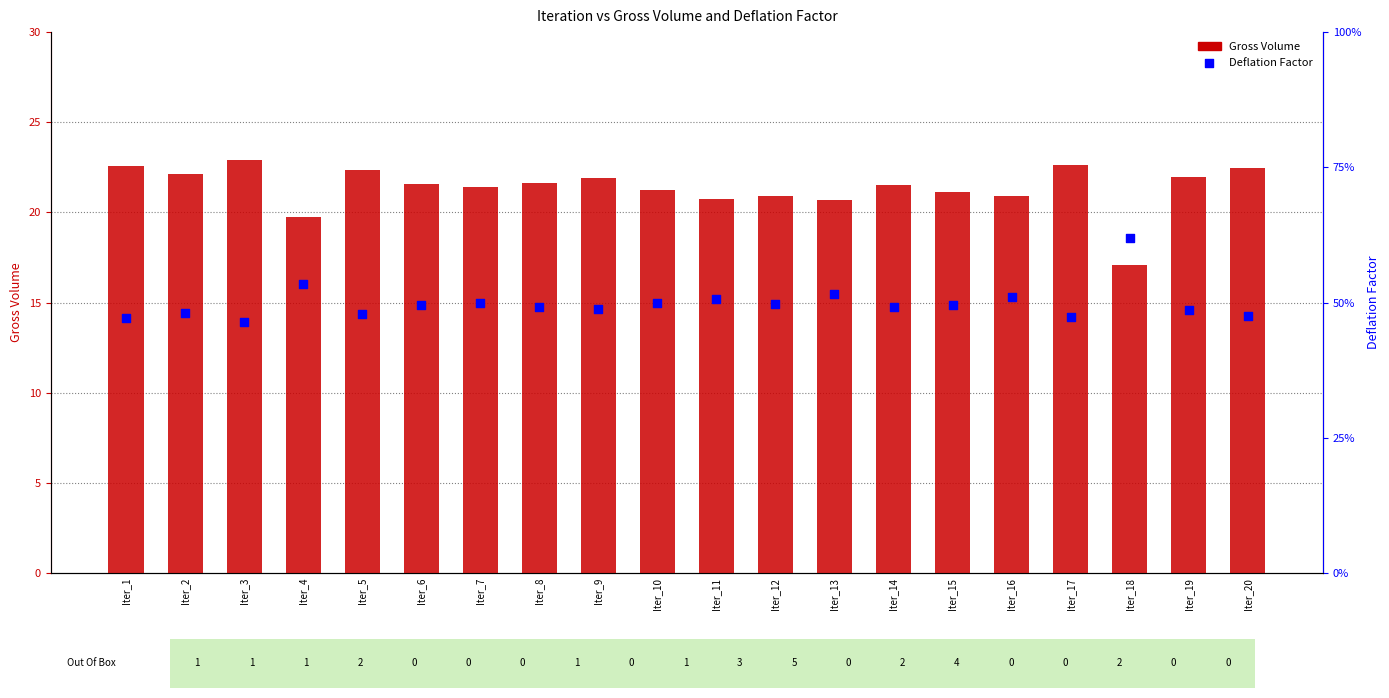

Which series reaches the minimum Y coordinate?

Deflation Factor